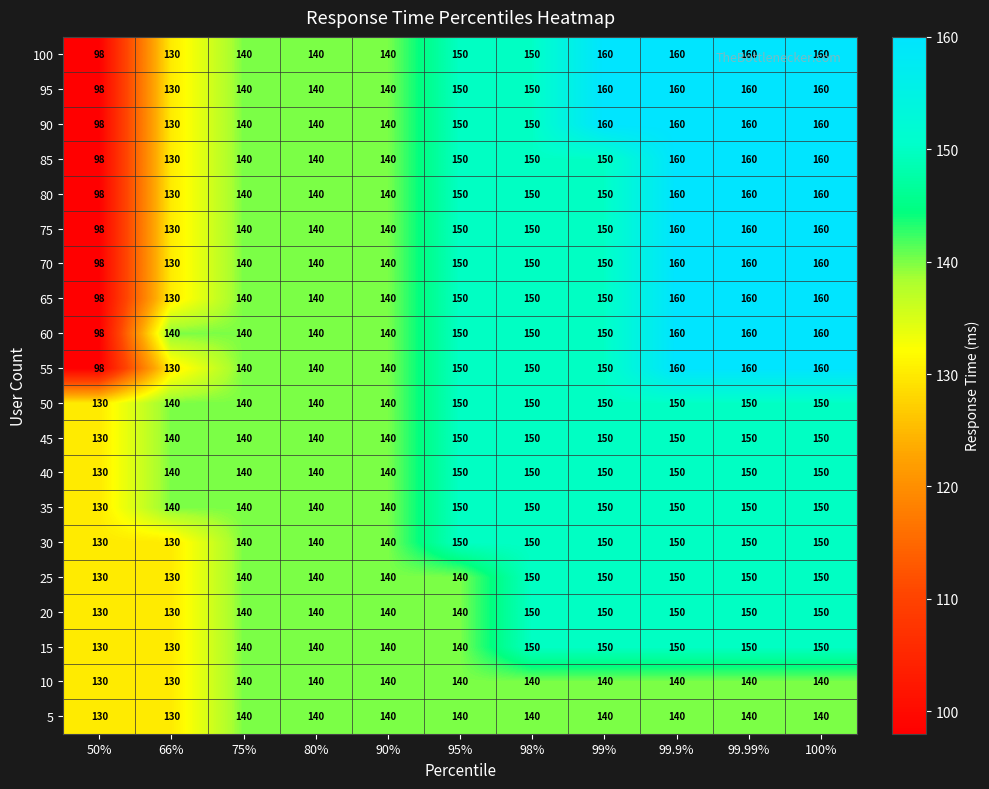

What is the difference between the second highest and minimum values in the 60 series?

62